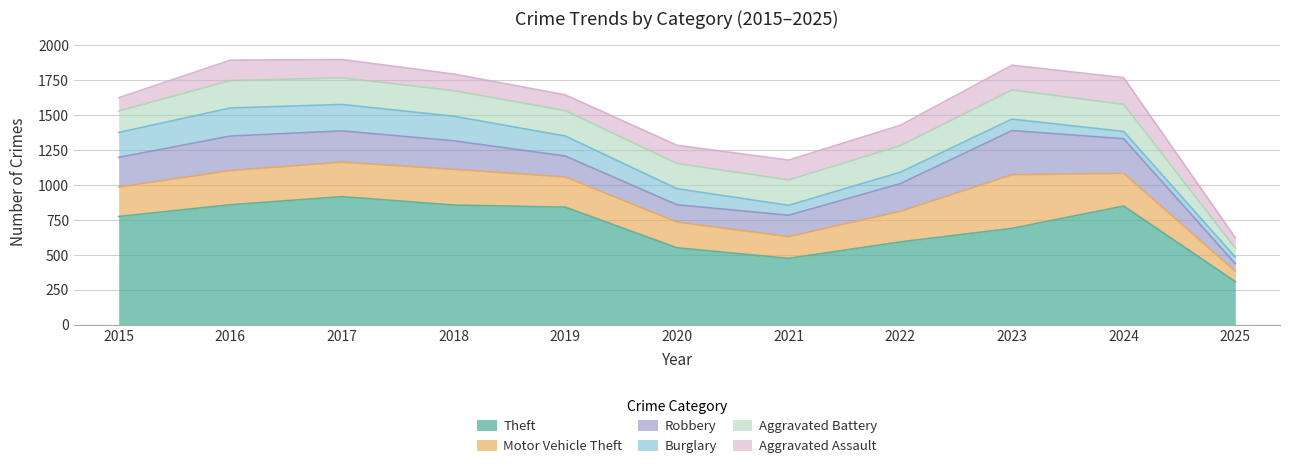

At which label does Aggravated Battery reach its peak?

2023